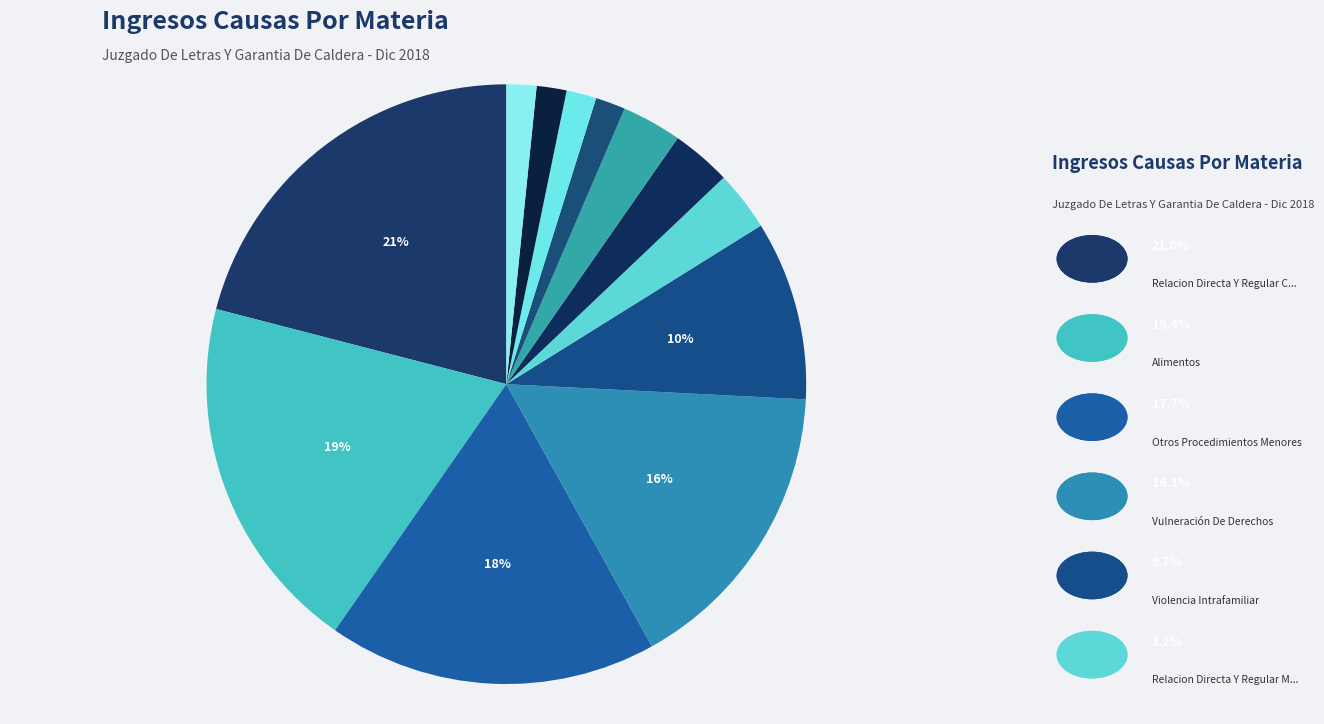

How many slices are in this pie chart?

12